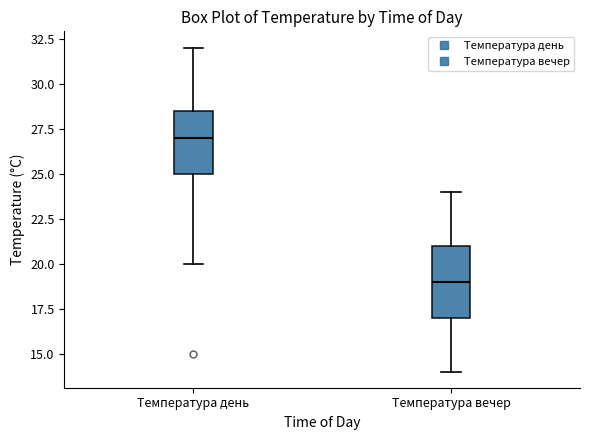

Reading left to right, read every box against the y-axis: the position of its median line, the range the box covers, and the ends of its whiskers. The values are not printed on the chart, so give them approximately, as read against the axis.

Температура день: median 27.0, box 25.0 to 28.5, whiskers 20.0 to 32.0
Температура вечер: median 19.0, box 17.0 to 21.0, whiskers 14.0 to 24.0